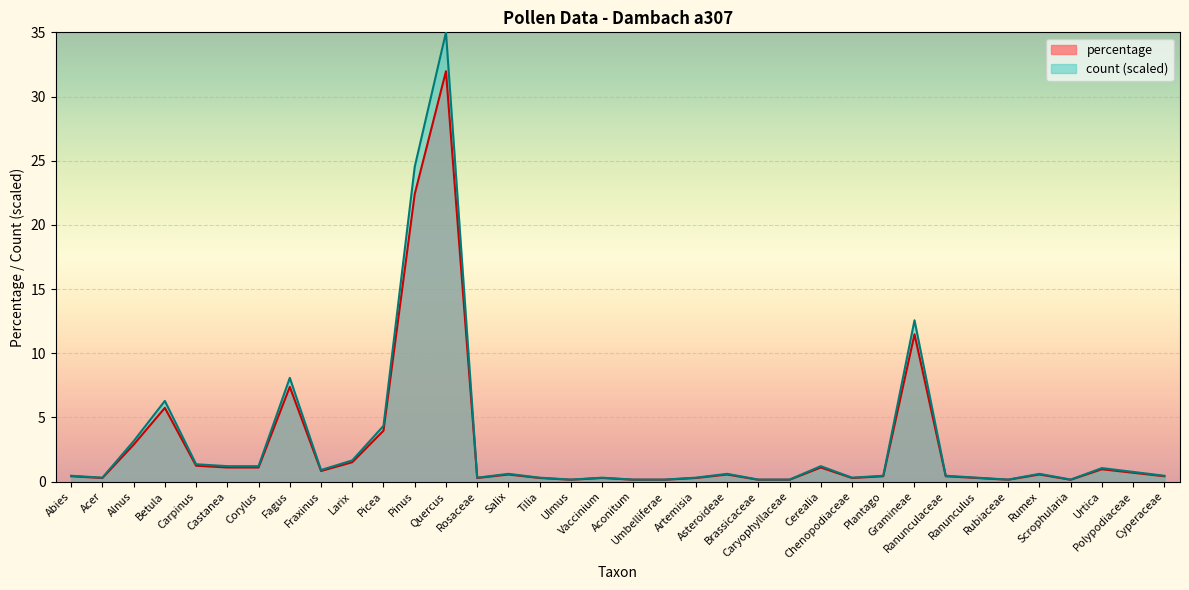

What is the average value of the percentage series?

2.8